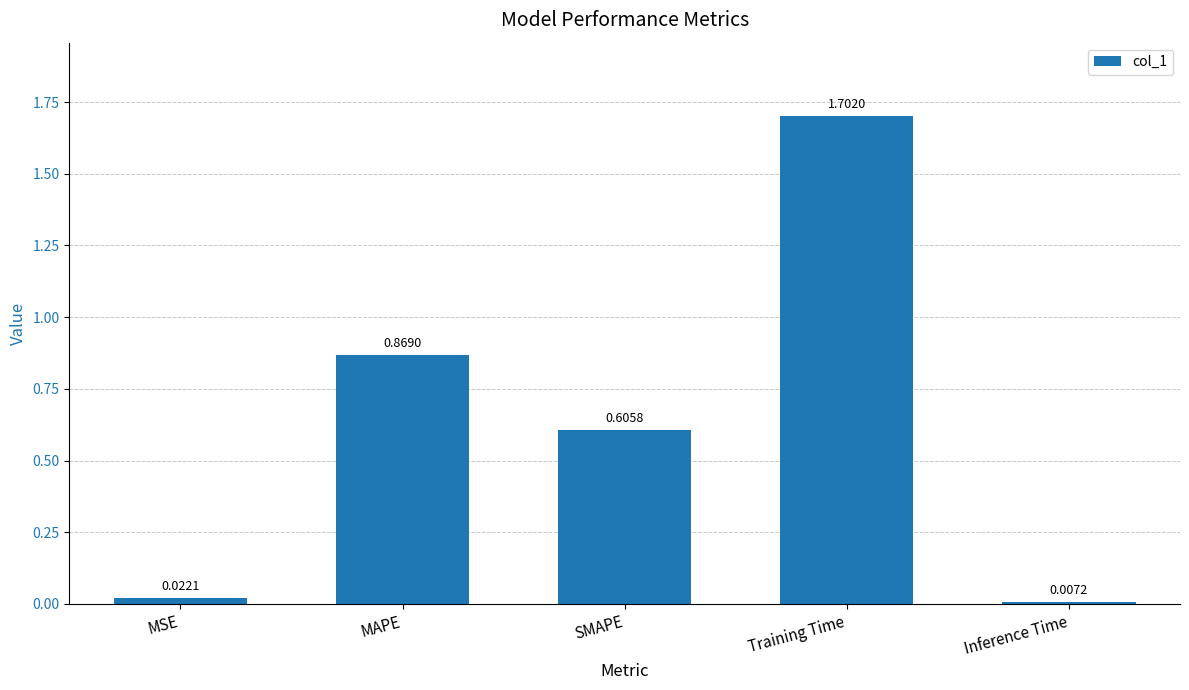

Between Inference Time and SMAPE, which is larger?

SMAPE